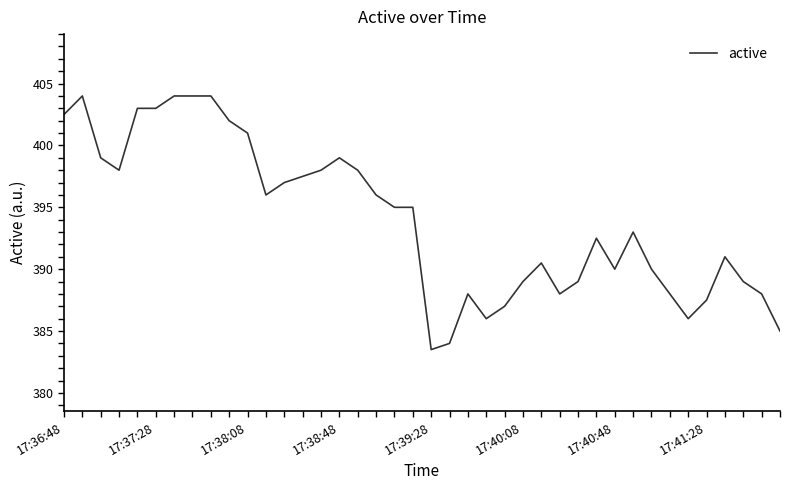

What is the smallest value displayed?

383.5